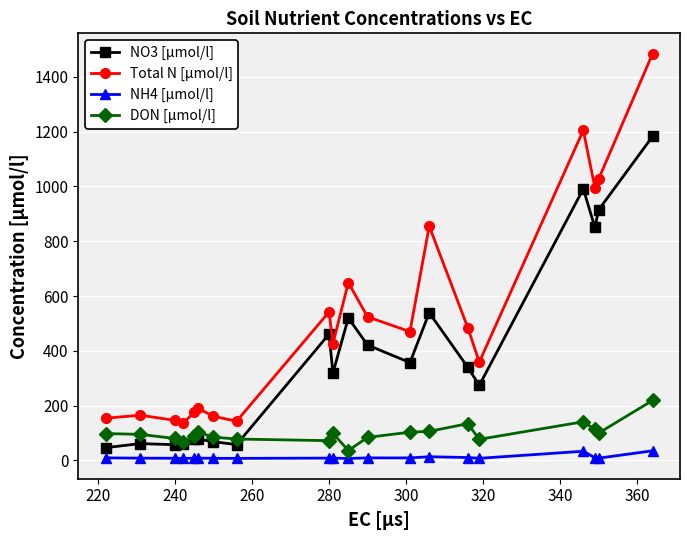

True or false: NH4 [µmol/l] and Total N [µmol/l] cross at least once.

False